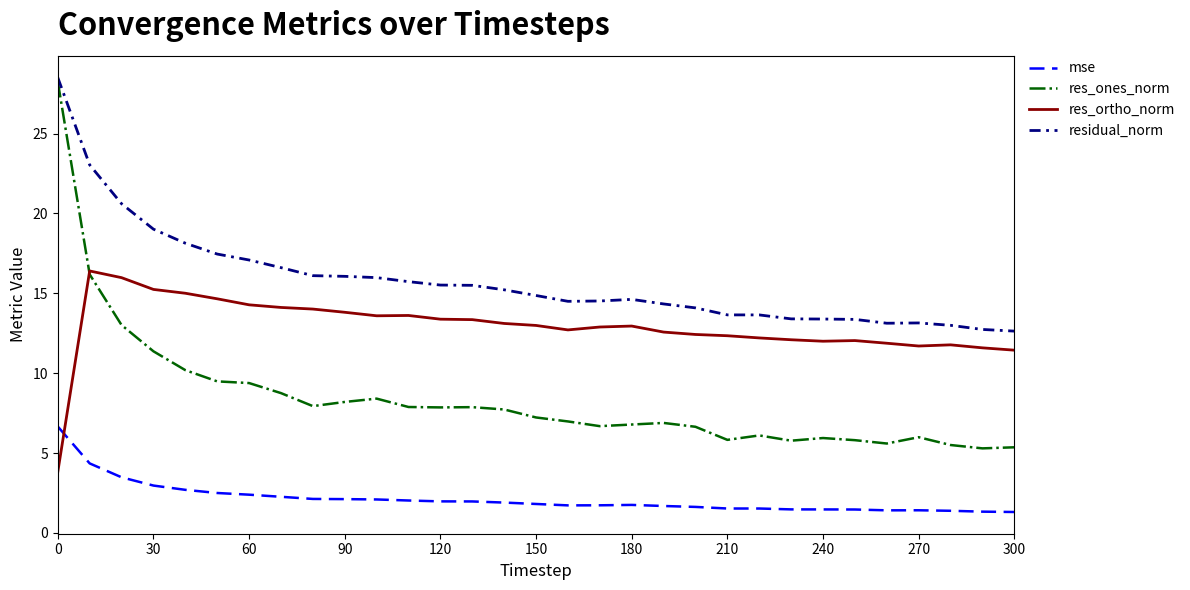

In res_ones_norm, how many points are lower than both neighbors (excluding endpoints)?

7